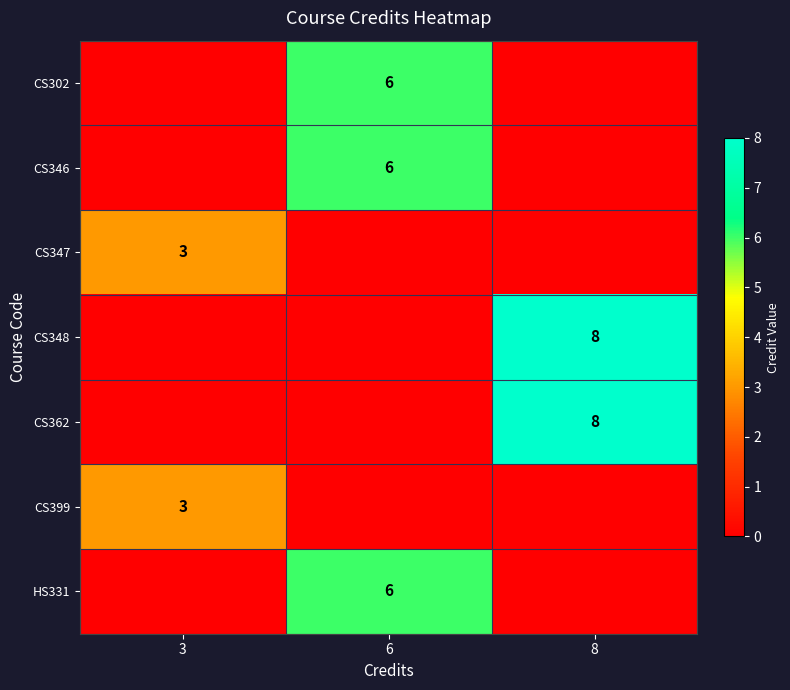

Is it true that CS399 equals 3 at 3?

True